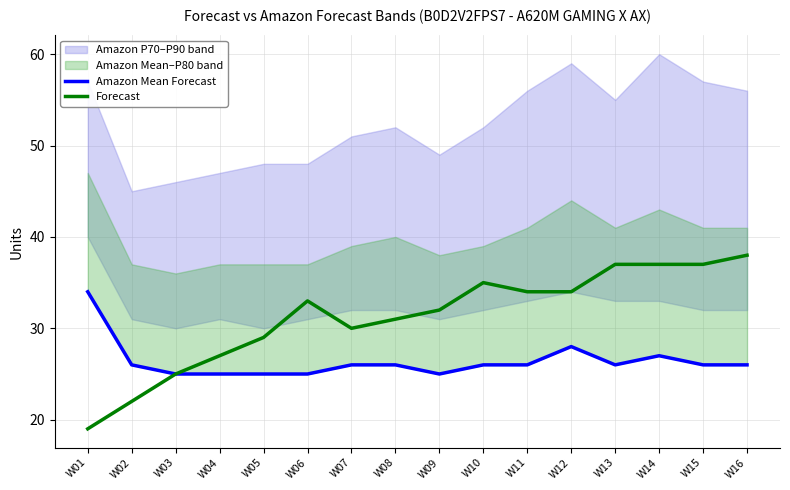

What is the sum of all Amazon Mean Forecast values?

422